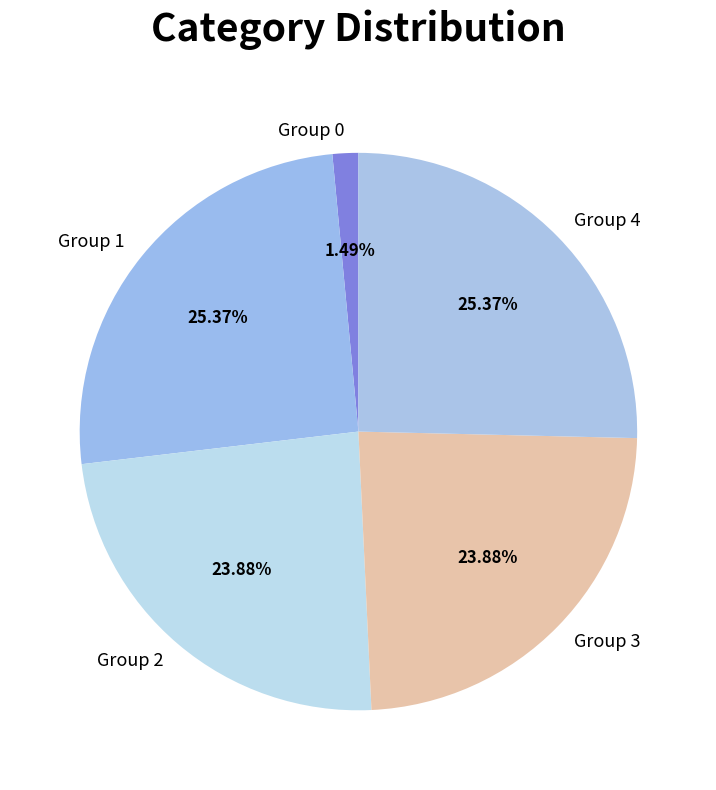

Does Group 4 account for over 50% of the chart?

No